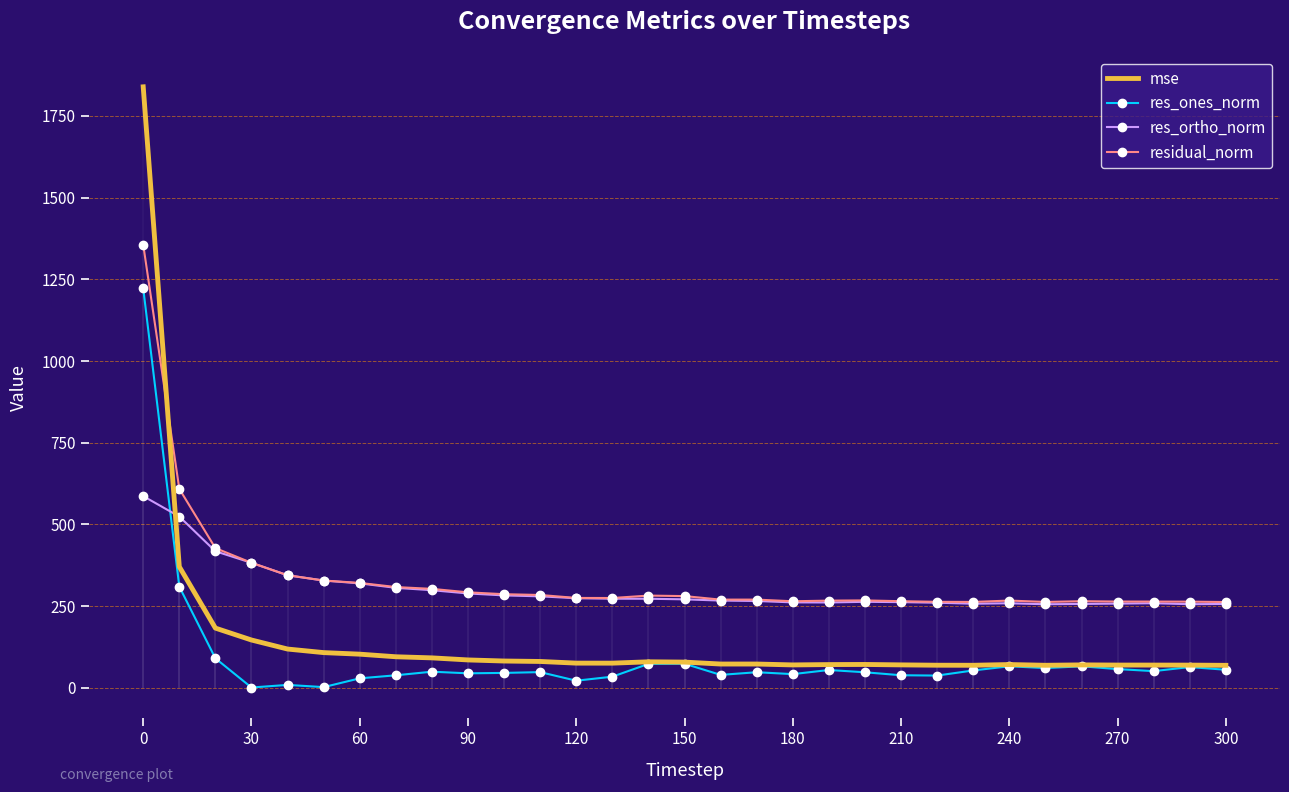

What is the difference between the maximum and second lowest values in the res_ones_norm series?

1220.4